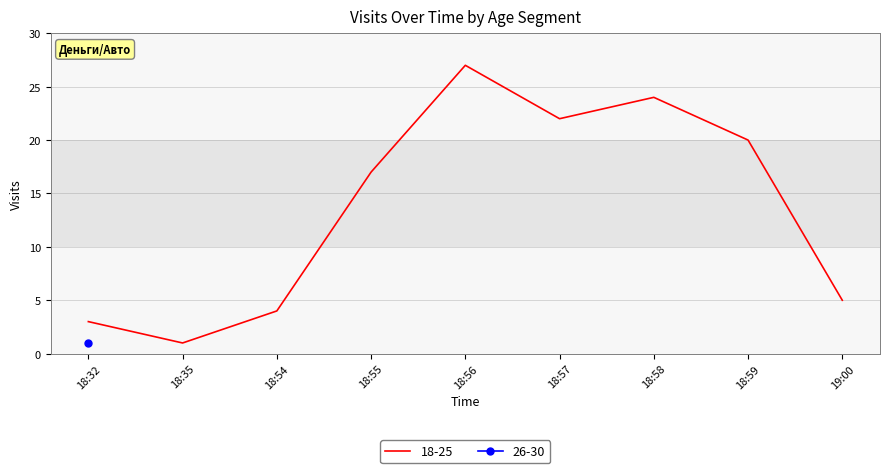

Rank the categories by value from highest to lowest.

18:56, 18:58, 18:57, 18:59, 18:55, 19:00, 18:54, 18:32, 18:35